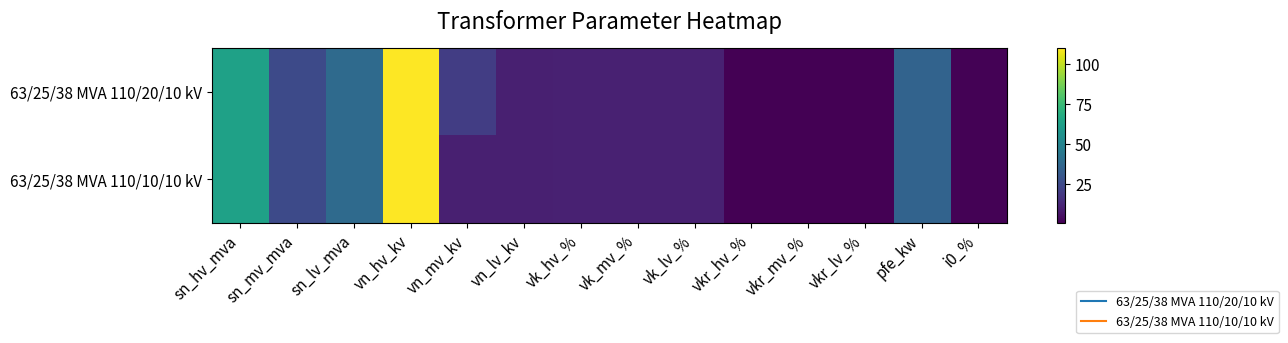

What is the total value across all series at vk_lv_%?

20.8